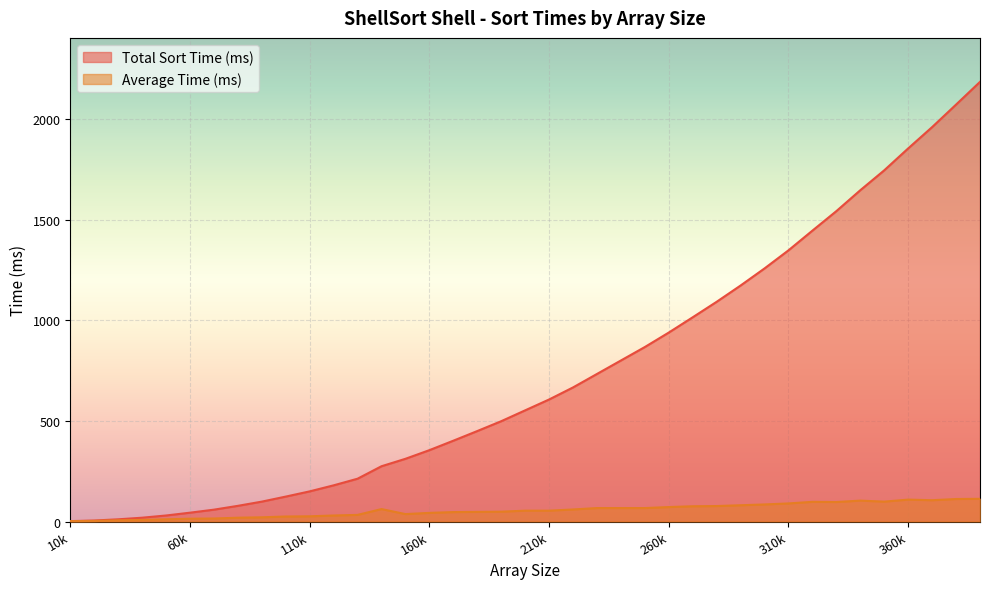

The Total Sort Time (ms) series shows 29 at 90000. True or false?

False